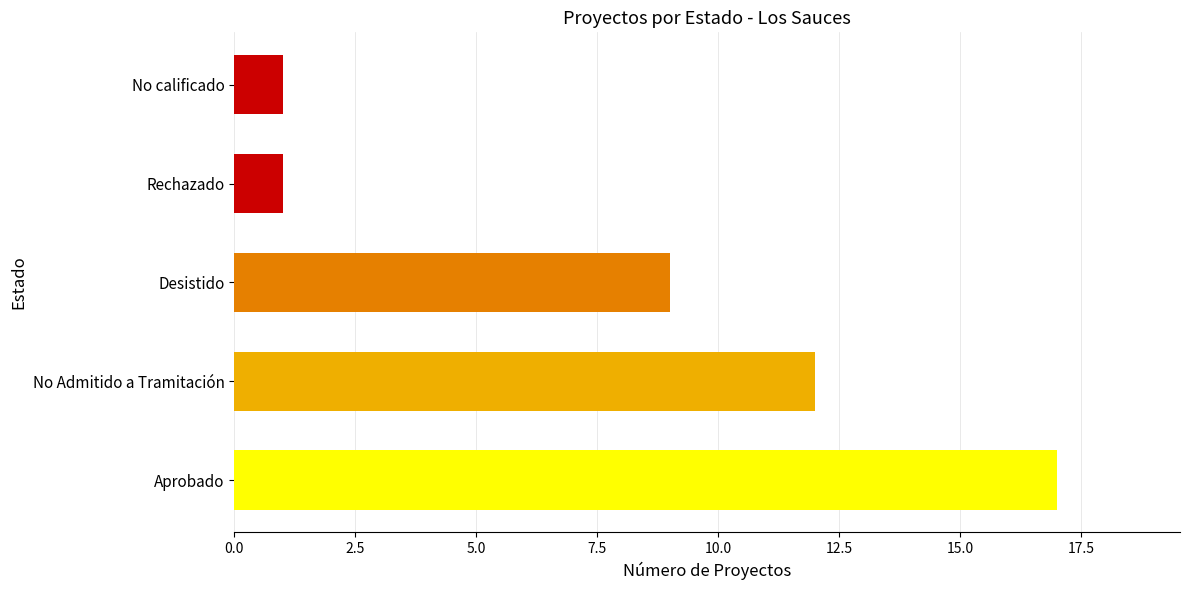

Read the value at Aprobado.

17